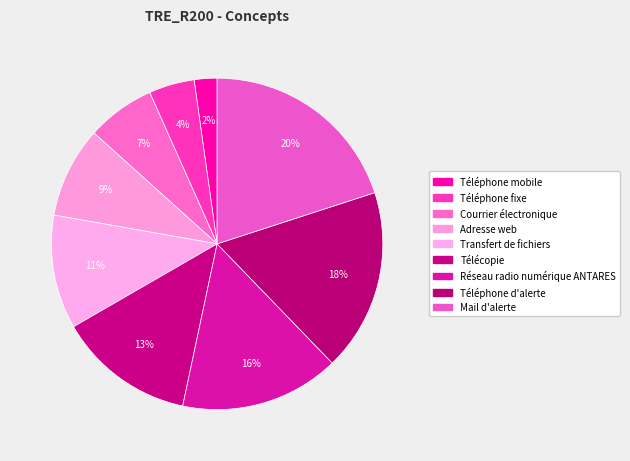

What is the smallest slice in the pie chart?

Téléphone mobile